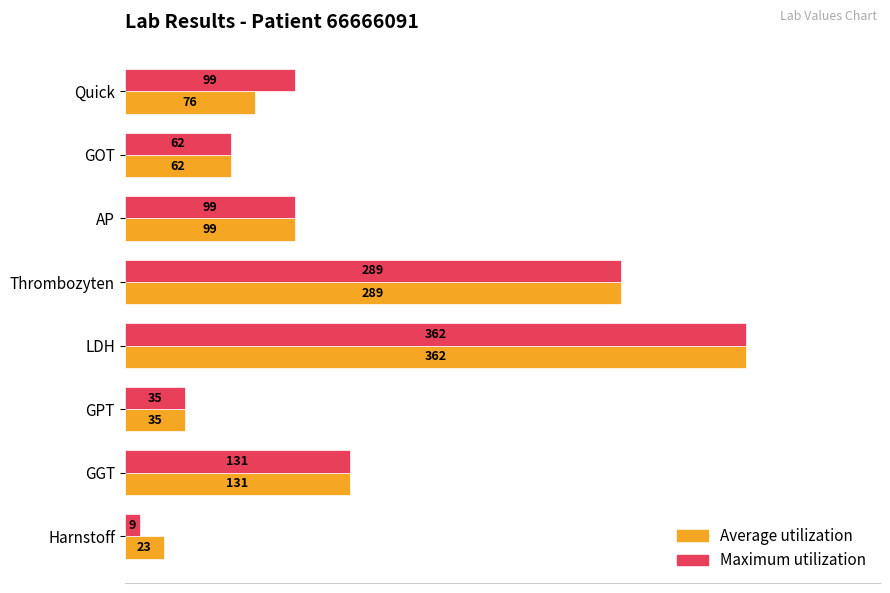

Where is Maximum utilization nearest to the value 185?

GGT